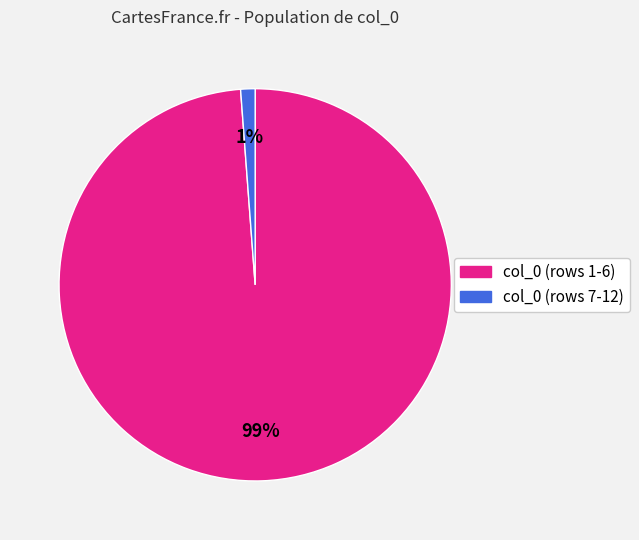

Is there any slice that represents more than half of the pie?

Yes